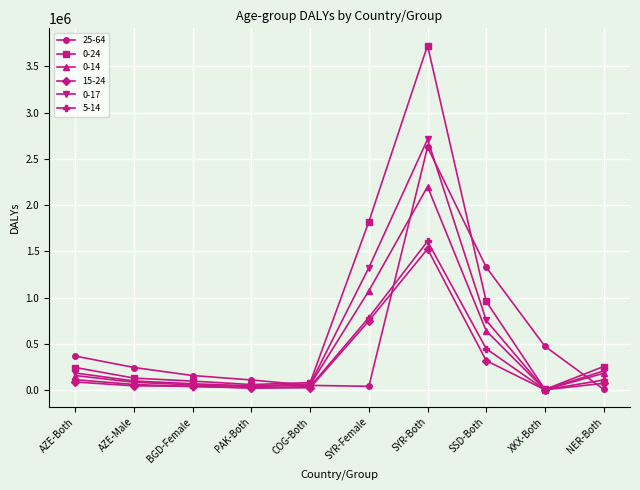

What are all the series names shown in the legend?

25-64, 0-24, 0-14, 15-24, 0-17, 5-14